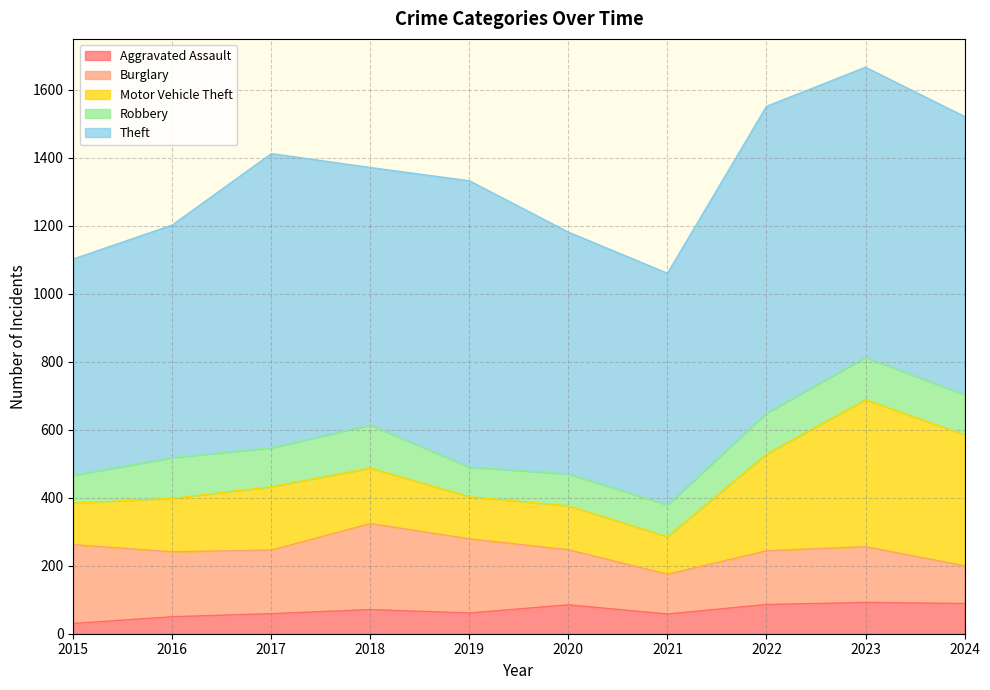

At which label does Motor Vehicle Theft reach its minimum?

2021